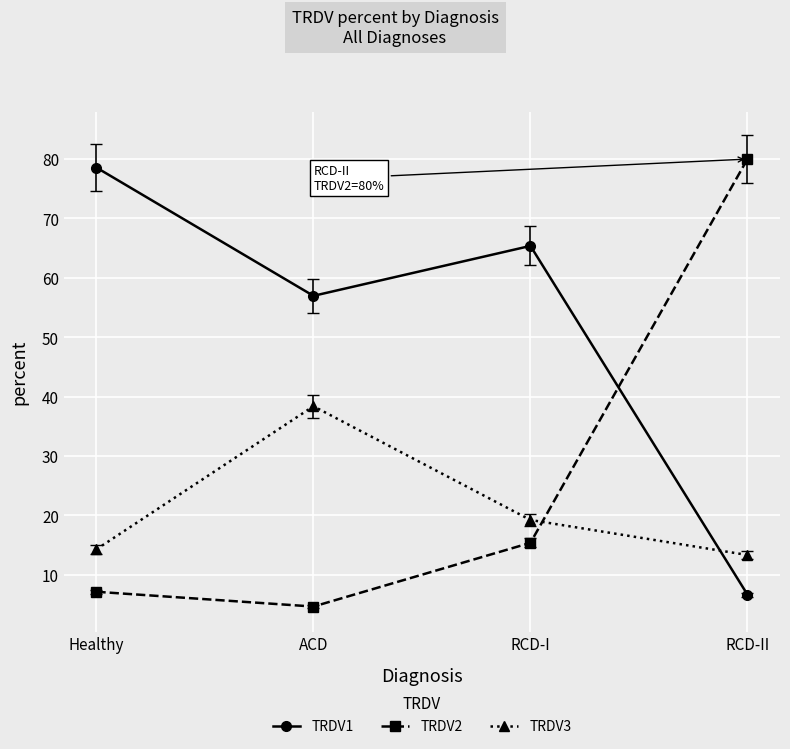

What is the spread (max minus min) of values at RCD-I?

50.0